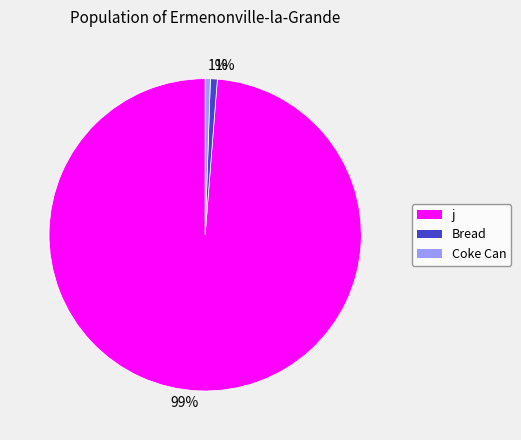

Do Bread and Coke Can together represent more than half of the pie?

No